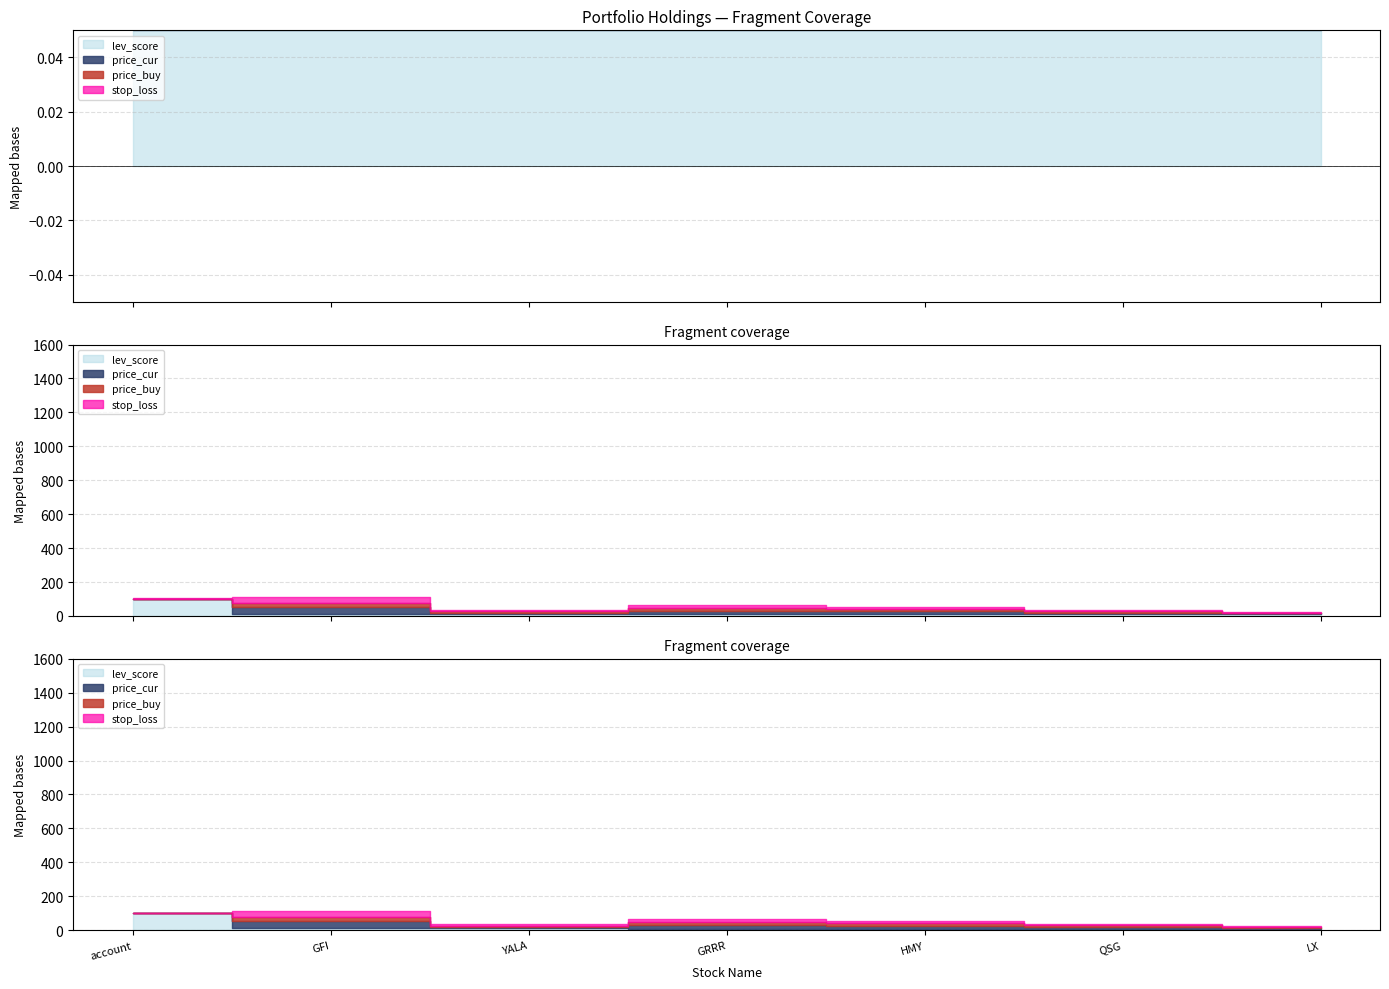

Which series has the largest range (max minus min)?

lev_score